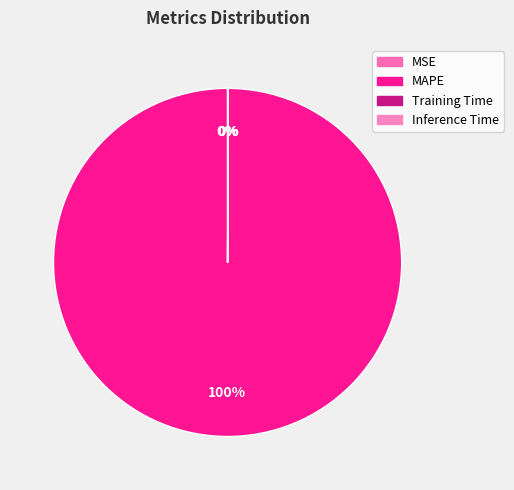

What is the change in value from MSE to MAPE?

+2077.0